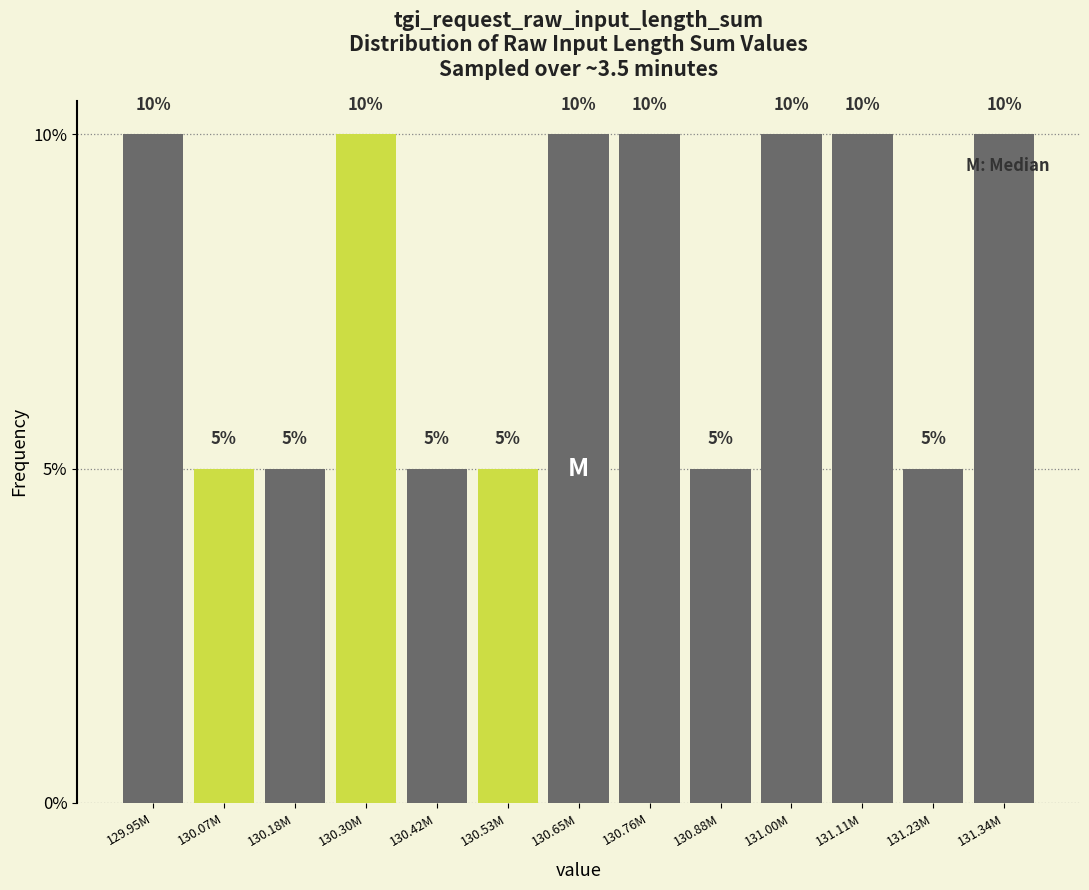

Reading left to right, what are all the values shown in this chart?

129.95M=10	130.07M=5	130.18M=5	130.30M=10	130.42M=5	130.53M=5	130.65M=10	130.76M=10	130.88M=5	131.00M=10	131.11M=10	131.23M=5	131.34M=10